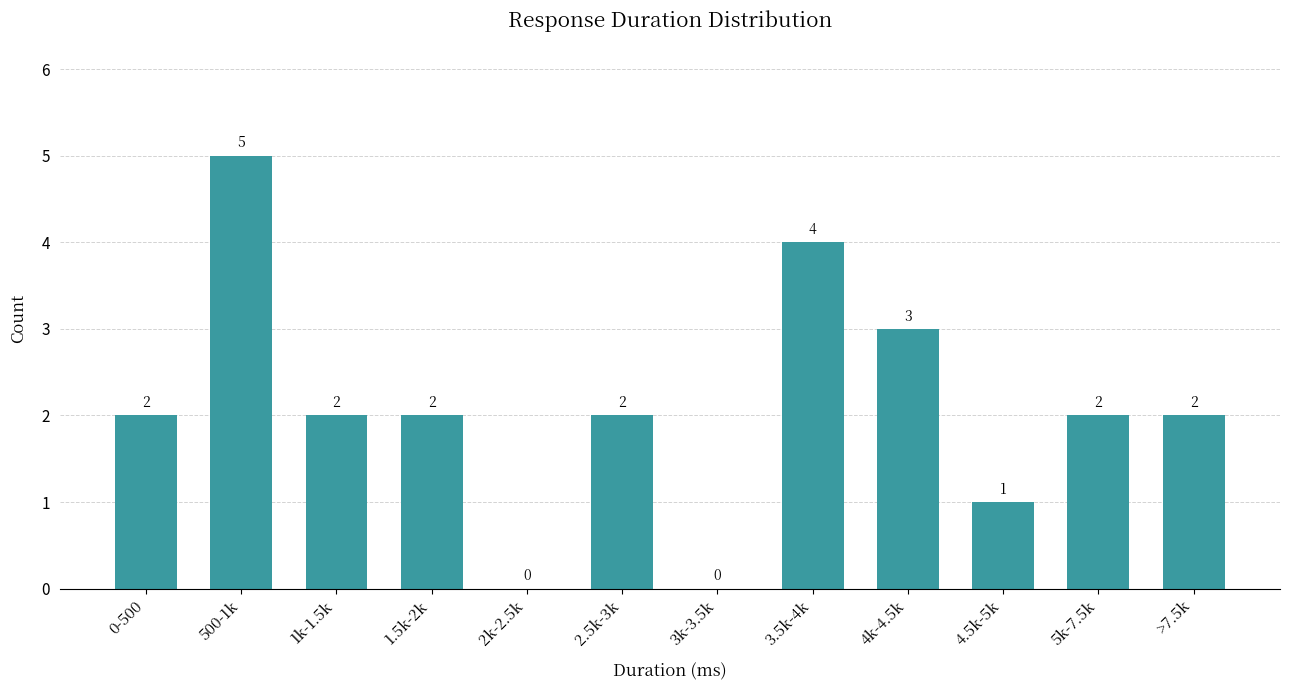

Reading left to right, extract all data points from this chart.

0-500=2	500-1k=5	1k-1.5k=2	1.5k-2k=2	2k-2.5k=0	2.5k-3k=2	3k-3.5k=0	3.5k-4k=4	4k-4.5k=3	4.5k-5k=1	5k-7.5k=2	>7.5k=2